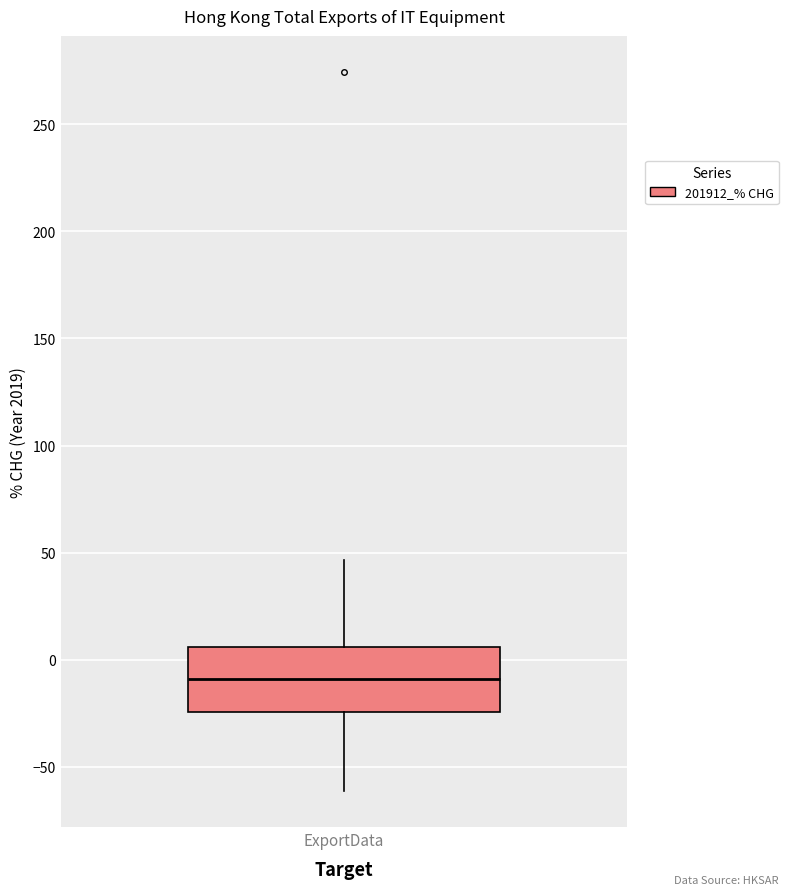

Transcribe this box plot: give where the median line is, the range the box spans, and where the two whiskers end, as read against the y-axis. The values are not printed on the chart, so give them approximately, as read against the axis.

median -10, box -25 to 5, whiskers -60 to 45